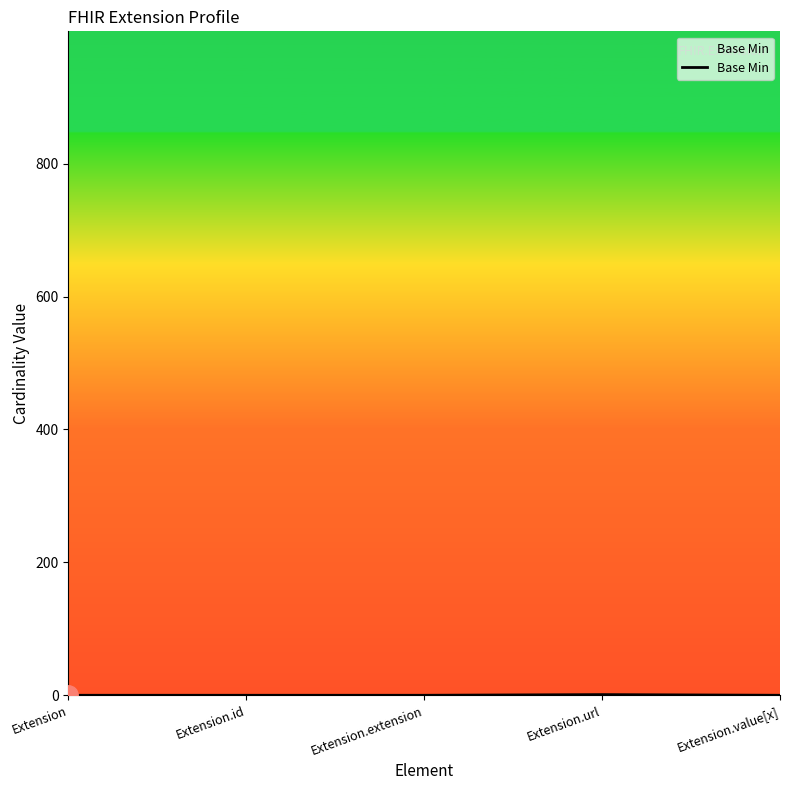

Is it true that the value at Extension is 0?

True